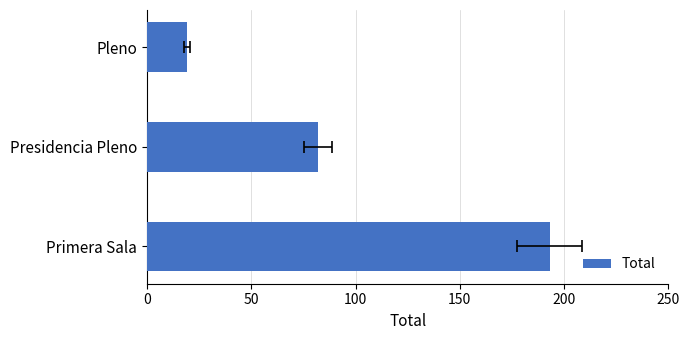

What is the average value?

98